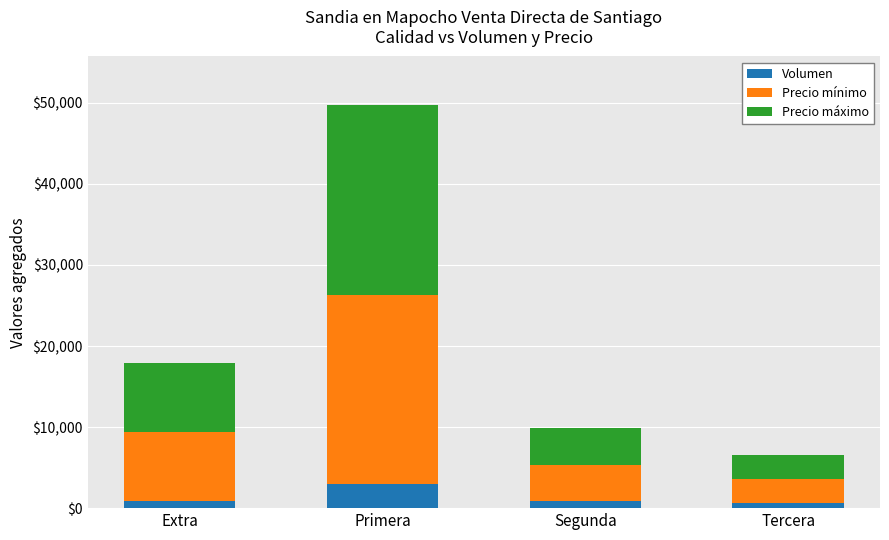

What is the maximum value for Volumen?

2960